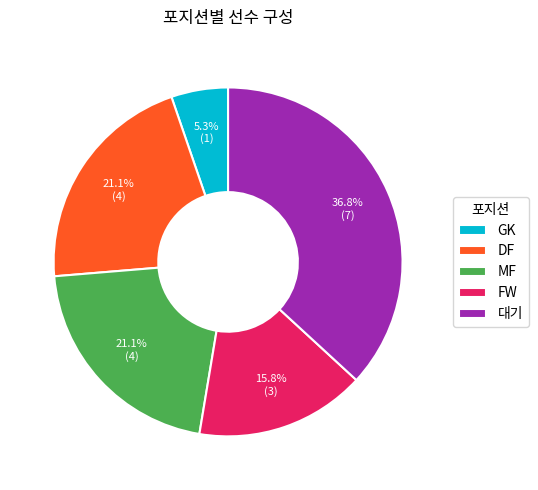

How many segments does this pie chart have?

5